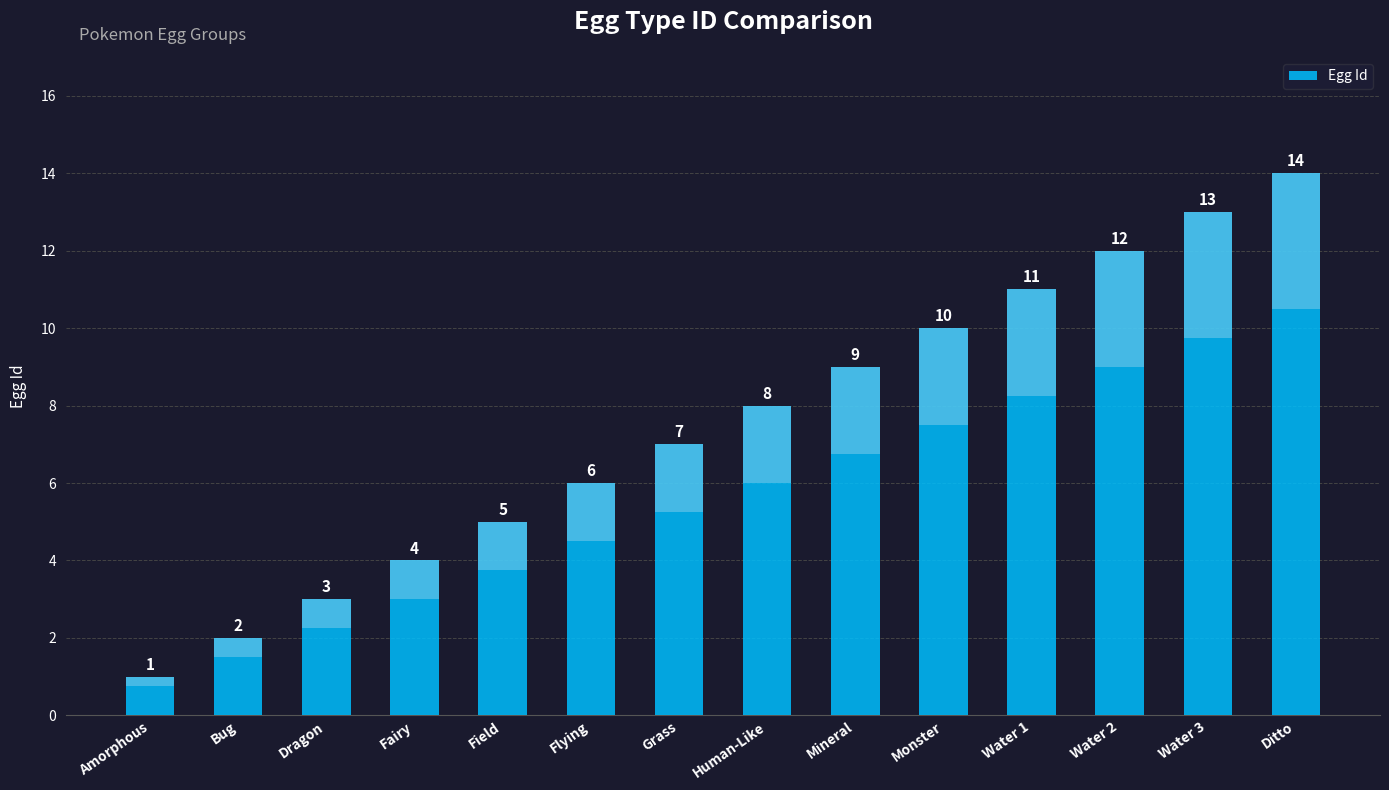

What is the maximum value shown in the chart?

14